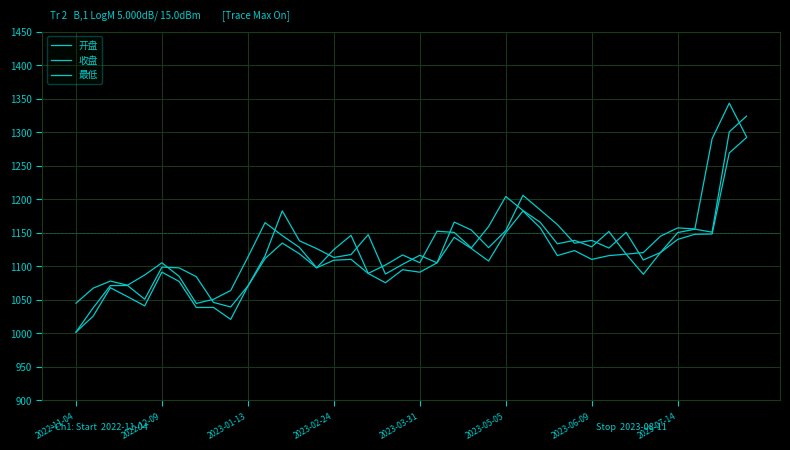

How many lines are shown in the chart?

3